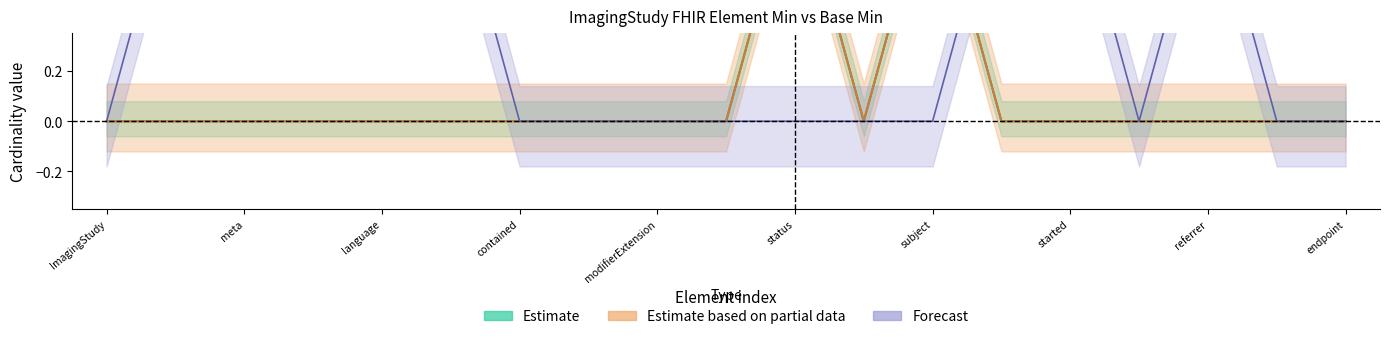

True or false: Max offset has more than 1 interior local peaks.

False